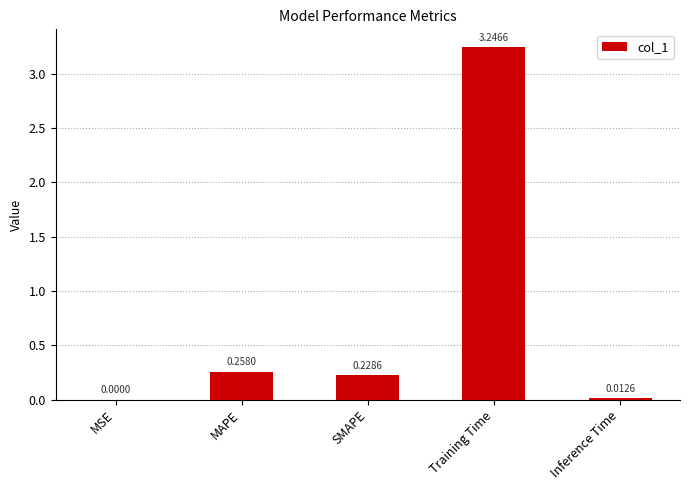

Which label corresponds to the largest value in the chart?

Training Time